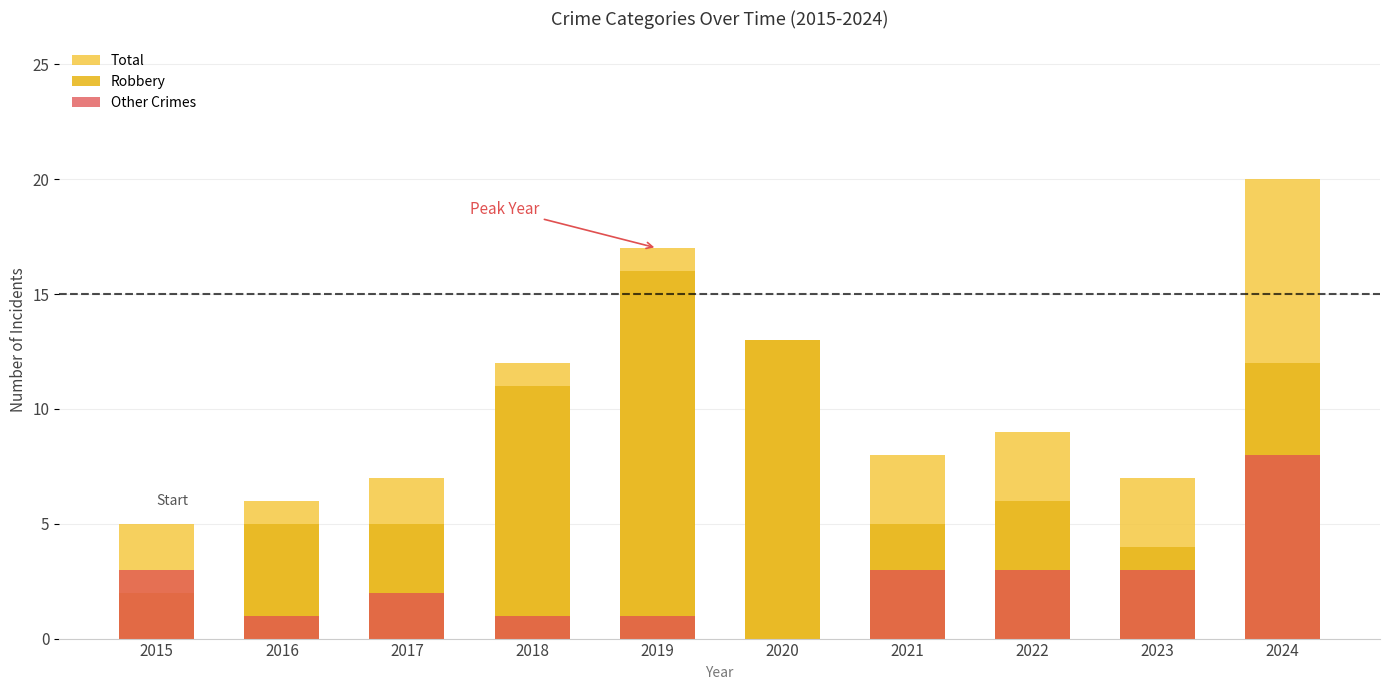

At which label does Total first exceed 9?

2018